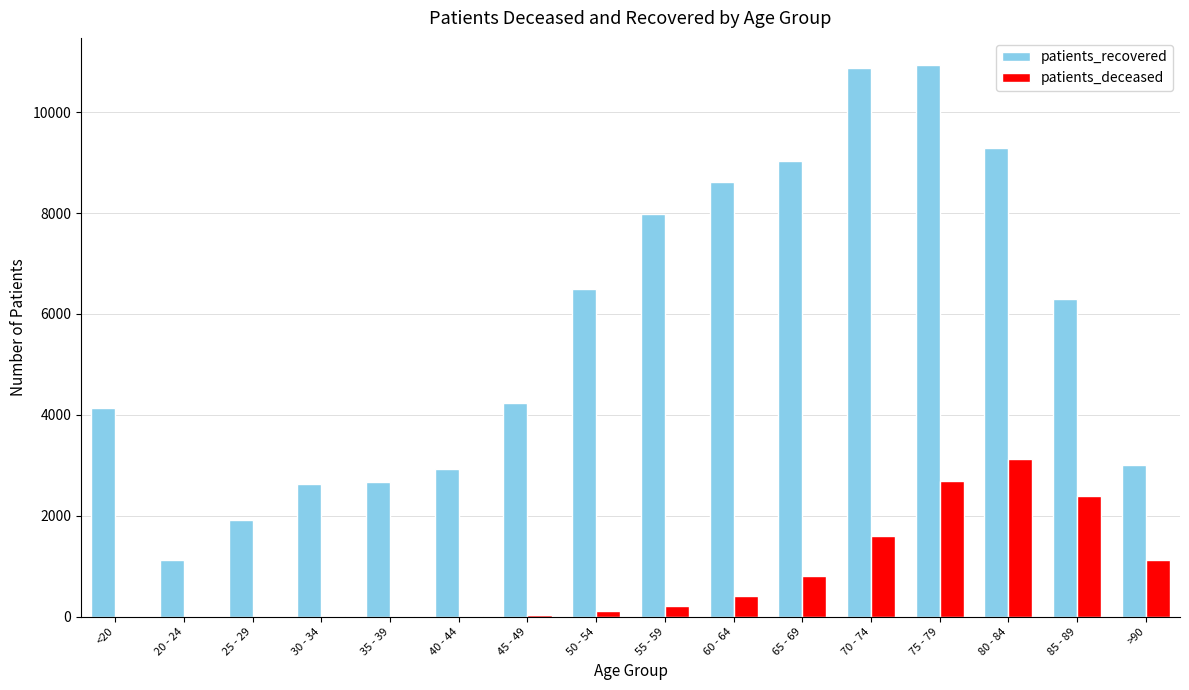

What is the highest value of the patients_deceased series?

3119